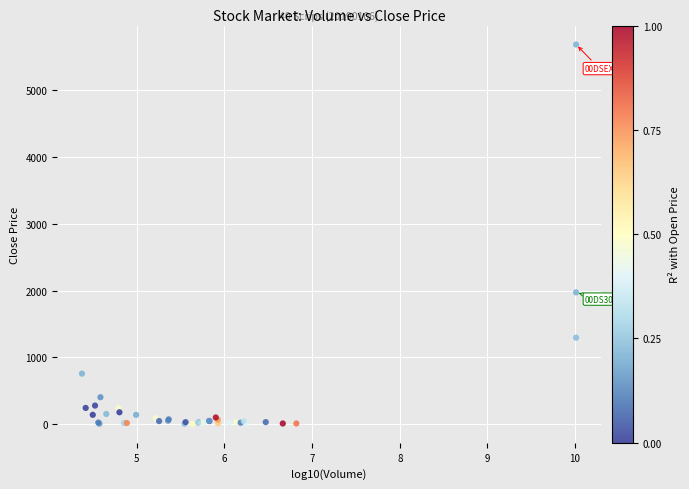

What Y value in the scatter plot is closest to 2845?

1974.1